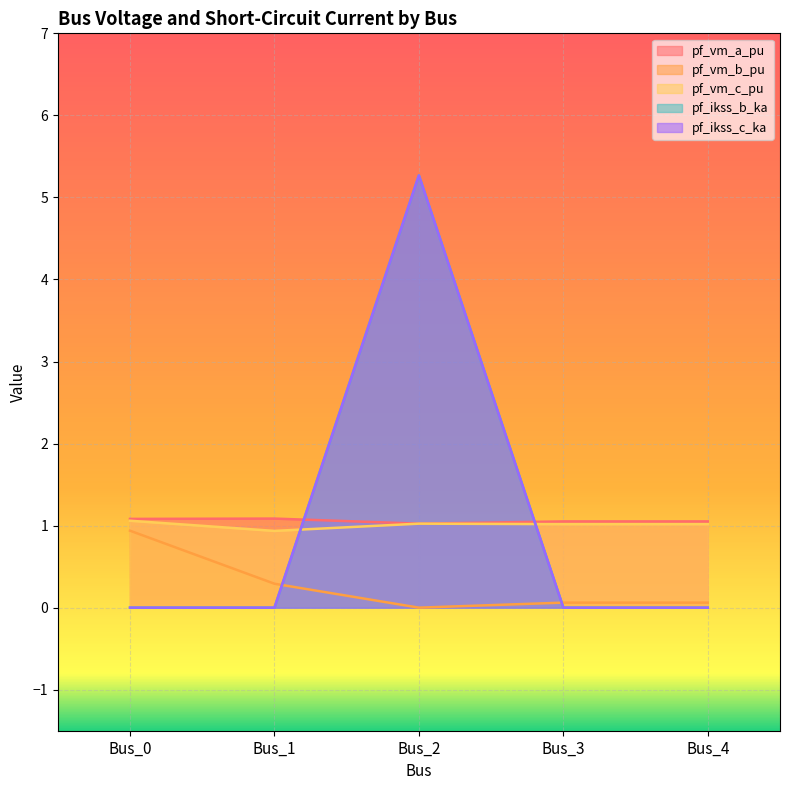

At how many categories does at least one series exceed 2?

1